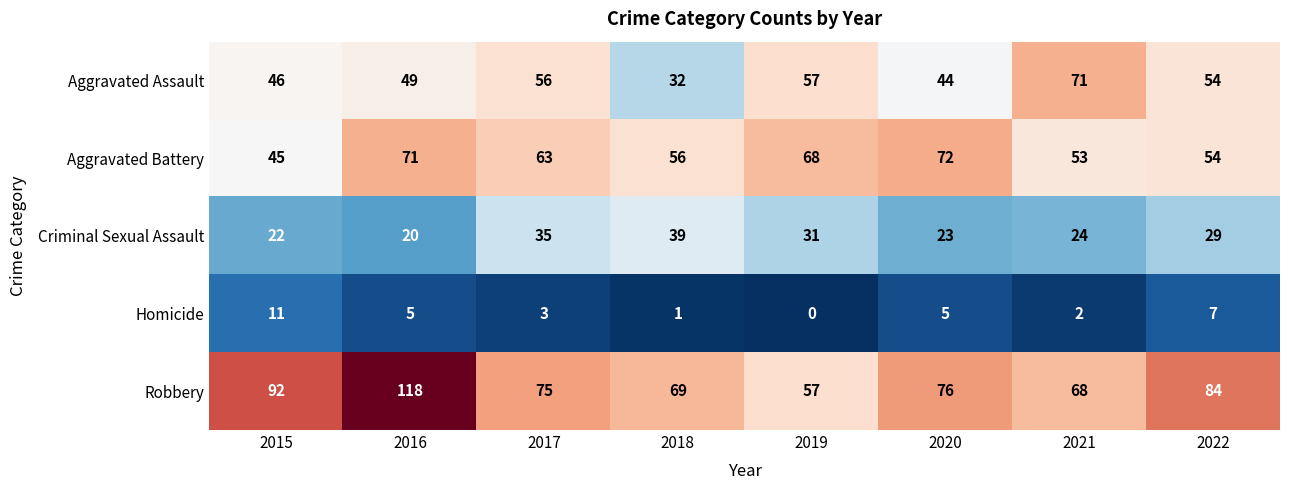

What is the greatest value displayed?

118